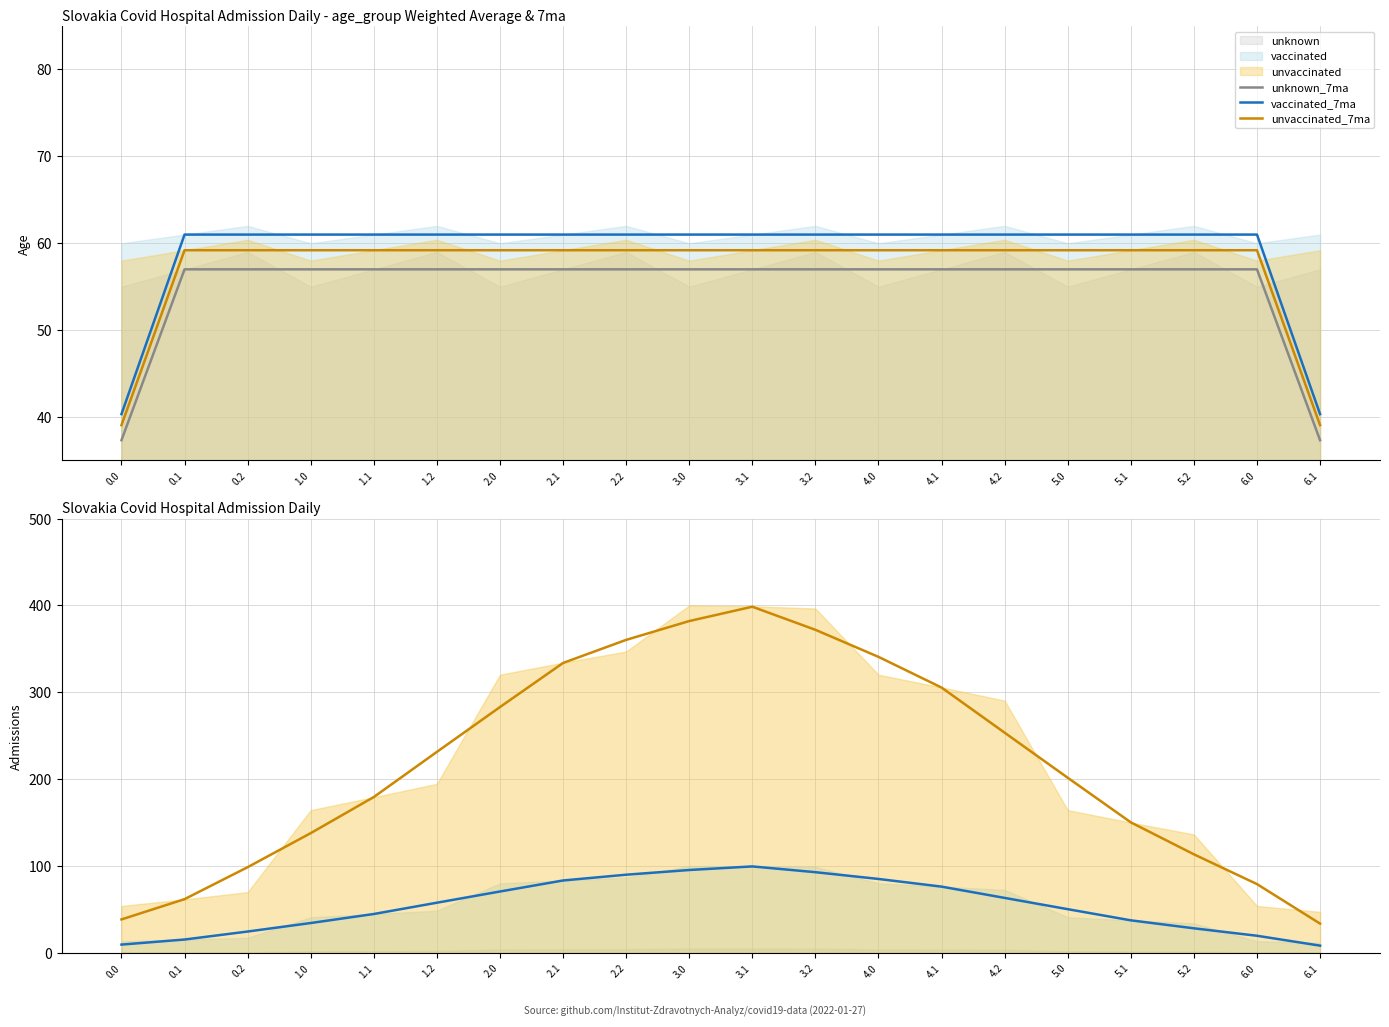

What is the label of the 3rd point from the left?

0.2